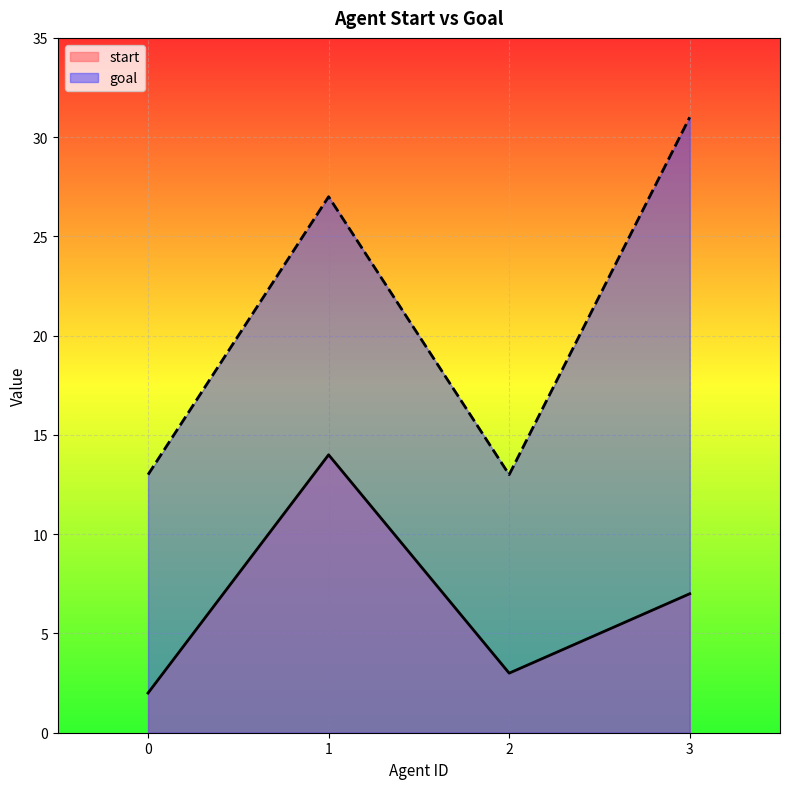

How many interior local valleys does the start series have?

1